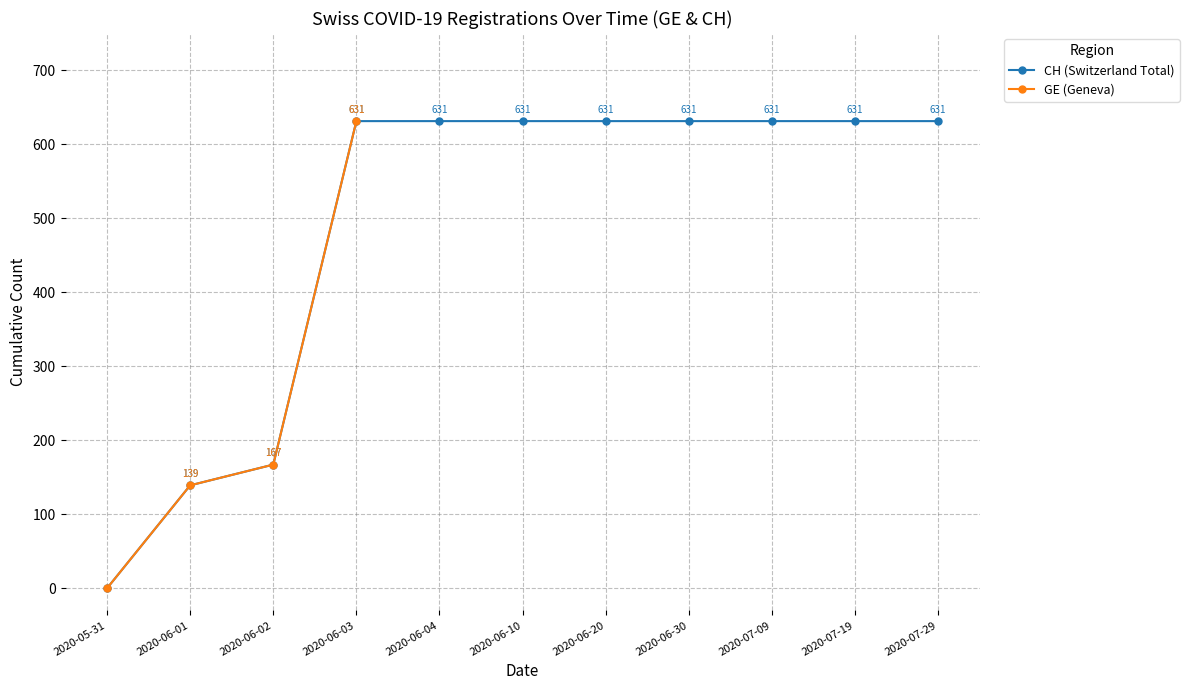

At 2020-06-20, list the series in order from smallest to largest.

CH (Switzerland Total), GE (Geneva)